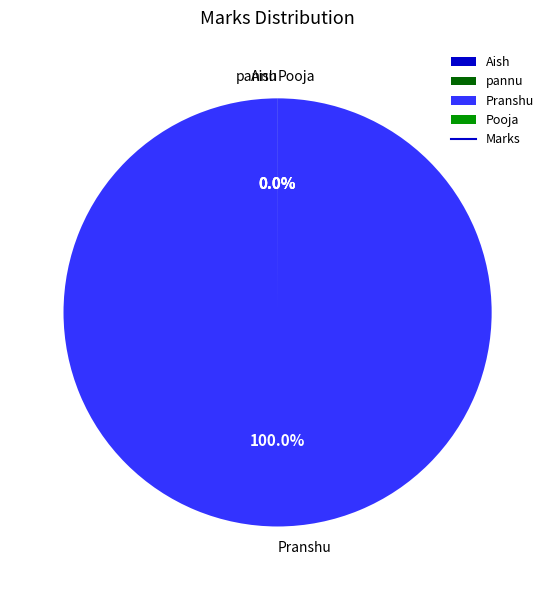

Is there any slice that represents more than half of the pie?

Yes